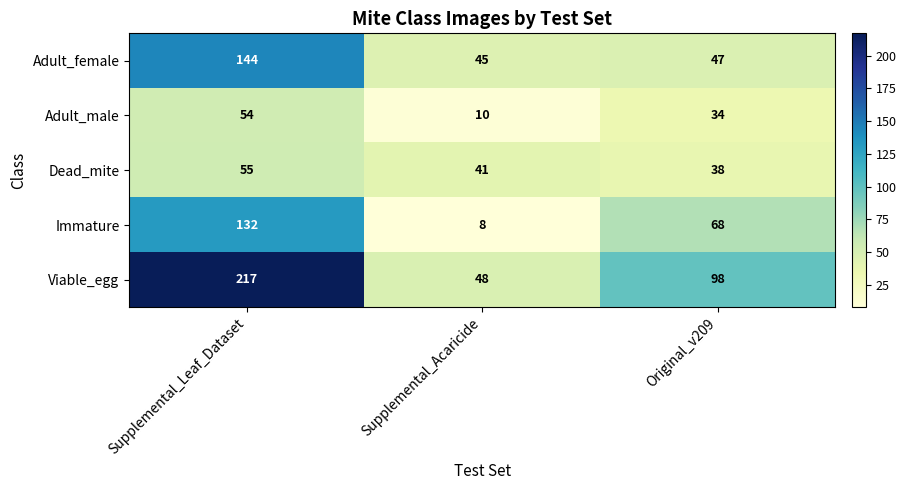

Count the Dead_mite values in the range 38 to 55.

3